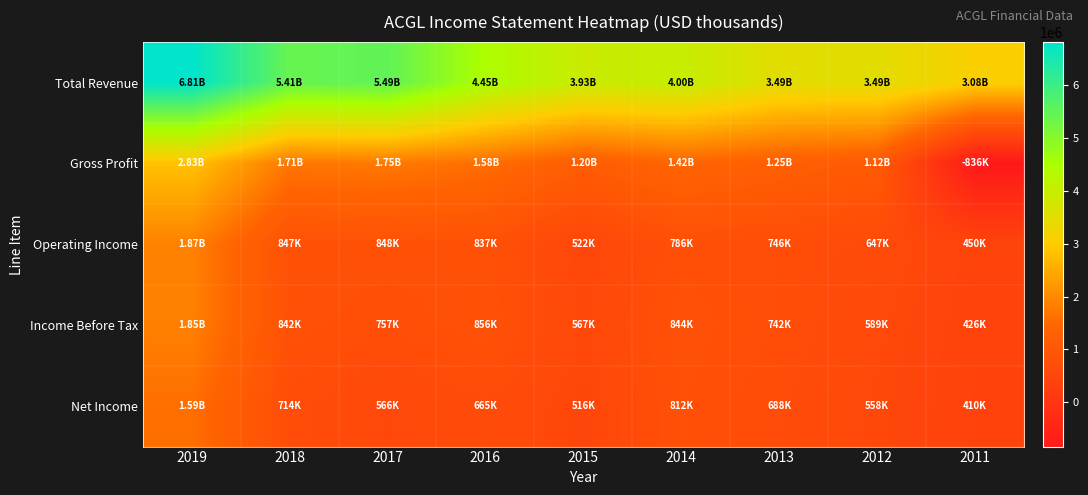

How many categories are shown in the chart?

9